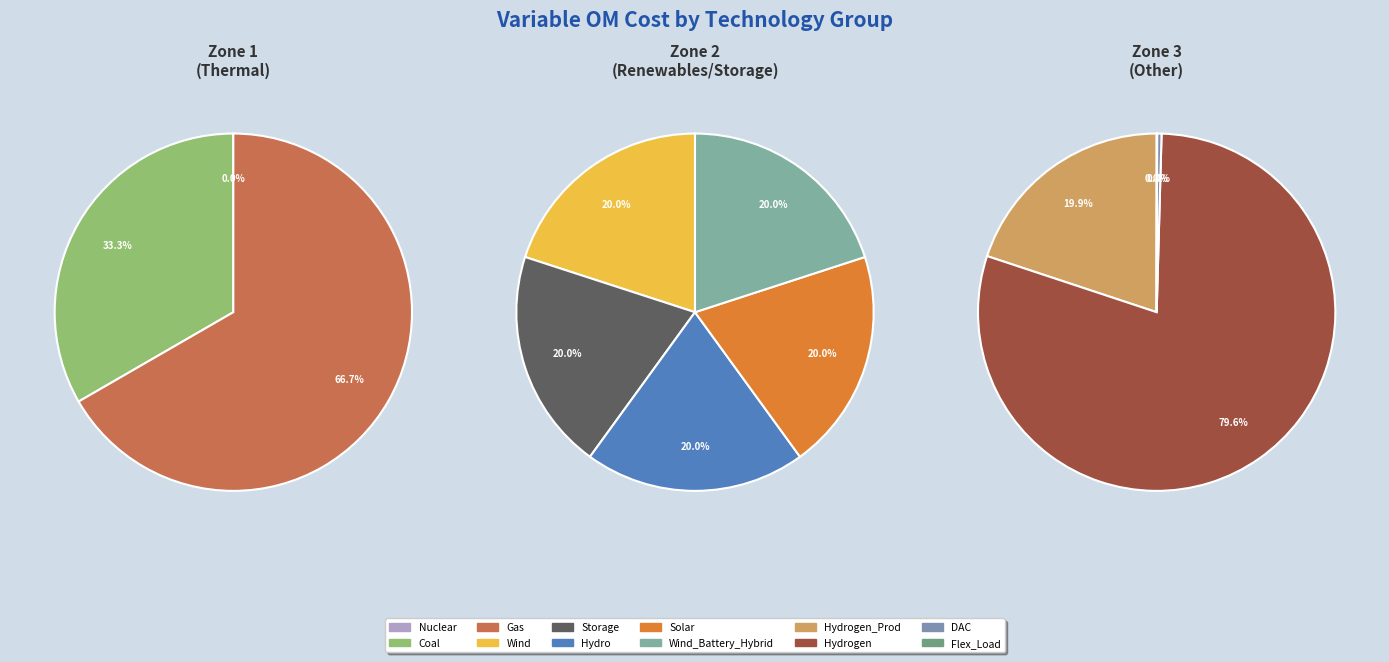

How many slices are in this pie chart?

12